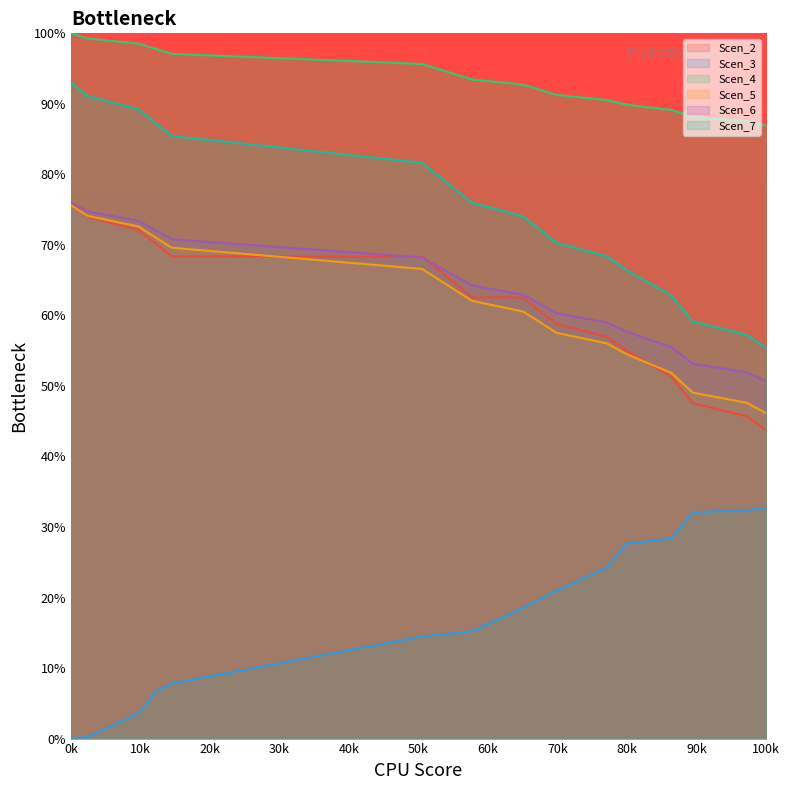

Which series has the widest spread of values?

Scen_7